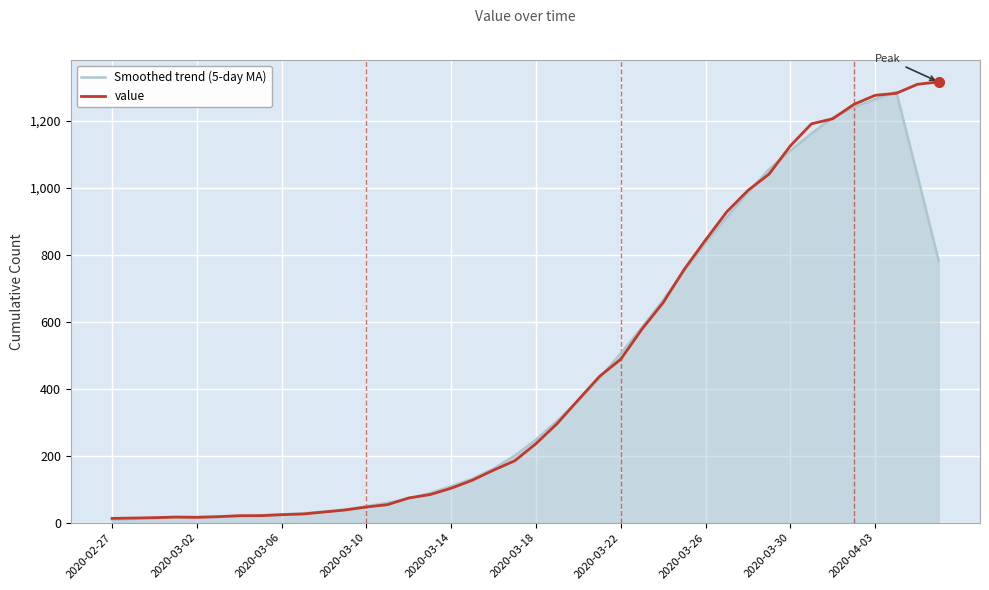

What is the maximum value shown in the chart?

1316.0